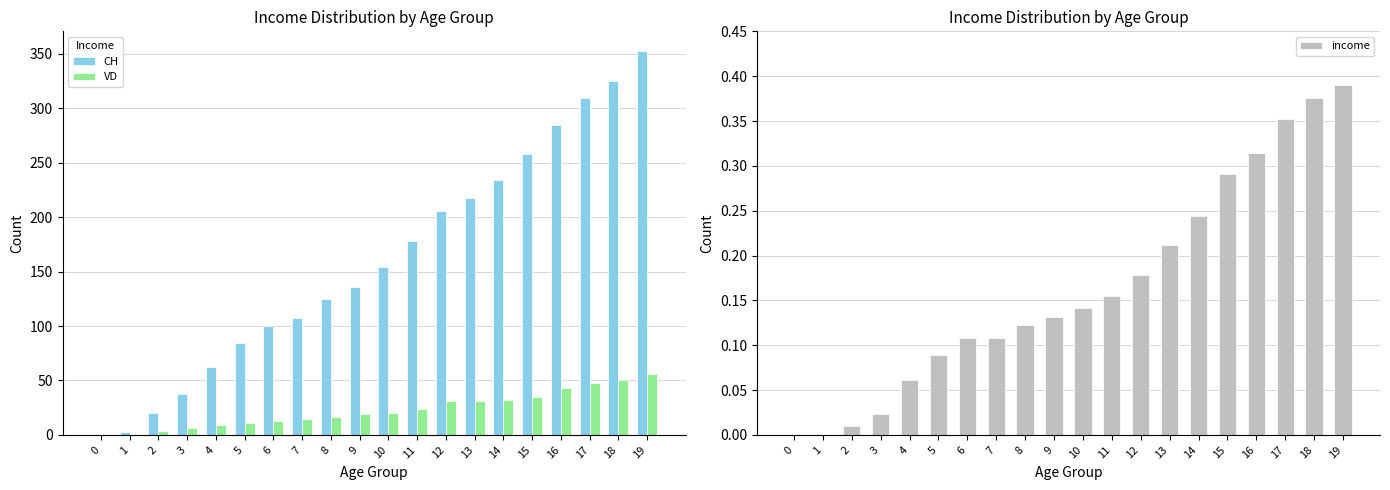

Reading right to left, what are all the values shown in this chart?

CH: 353.0	325.0	309.0	285.0	258.0	234.0	218.0	206.0	178.0	154.0	136.0	125.0	107.0	100.0	84.0	62.0	38.0	20.0	3.0	0.0
VD: 56.0	50.0	48.0	43.0	35.0	32.0	31.0	31.0	24.0	20.0	19.0	16.0	15.0	13.0	11.0	9.0	6.0	4.0	0.0	0.0
income: 0.4	0.4	0.4	0.3	0.3	0.2	0.2	0.2	0.2	0.1	0.1	0.1	0.1	0.1	0.1	0.1	0.0	0.0	0.0	0.0